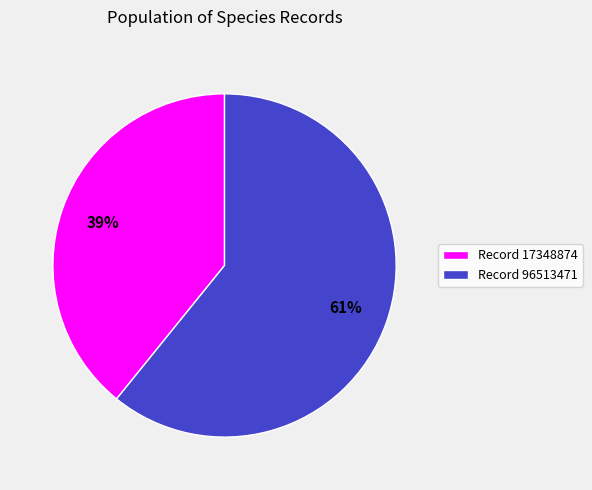

Do Record 96513471 and Record 17348874 together represent more than half of the pie?

Yes